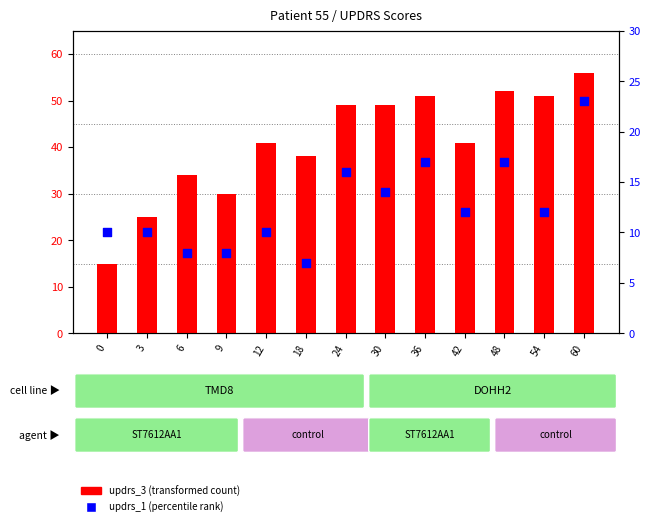

Which series has the largest total across all categories?

updrs_3 (transformed count)